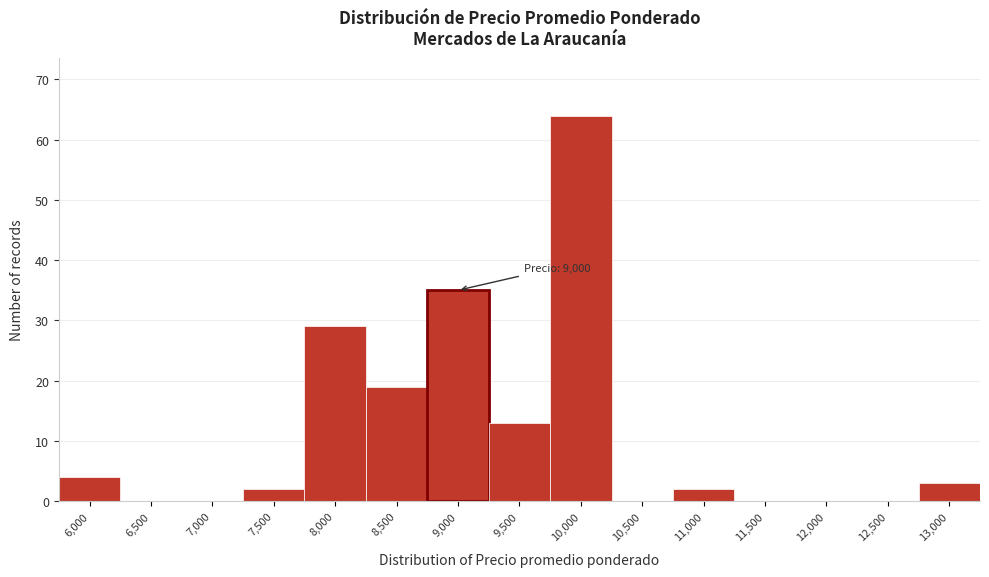

Reading left to right, extract all data points from this chart.

6,000=4	6,500=0	7,000=0	7,500=2	8,000=29	8,500=19	9,000=35	9,500=13	10,000=64	10,500=0	11,000=2	11,500=0	12,000=0	12,500=0	13,000=3